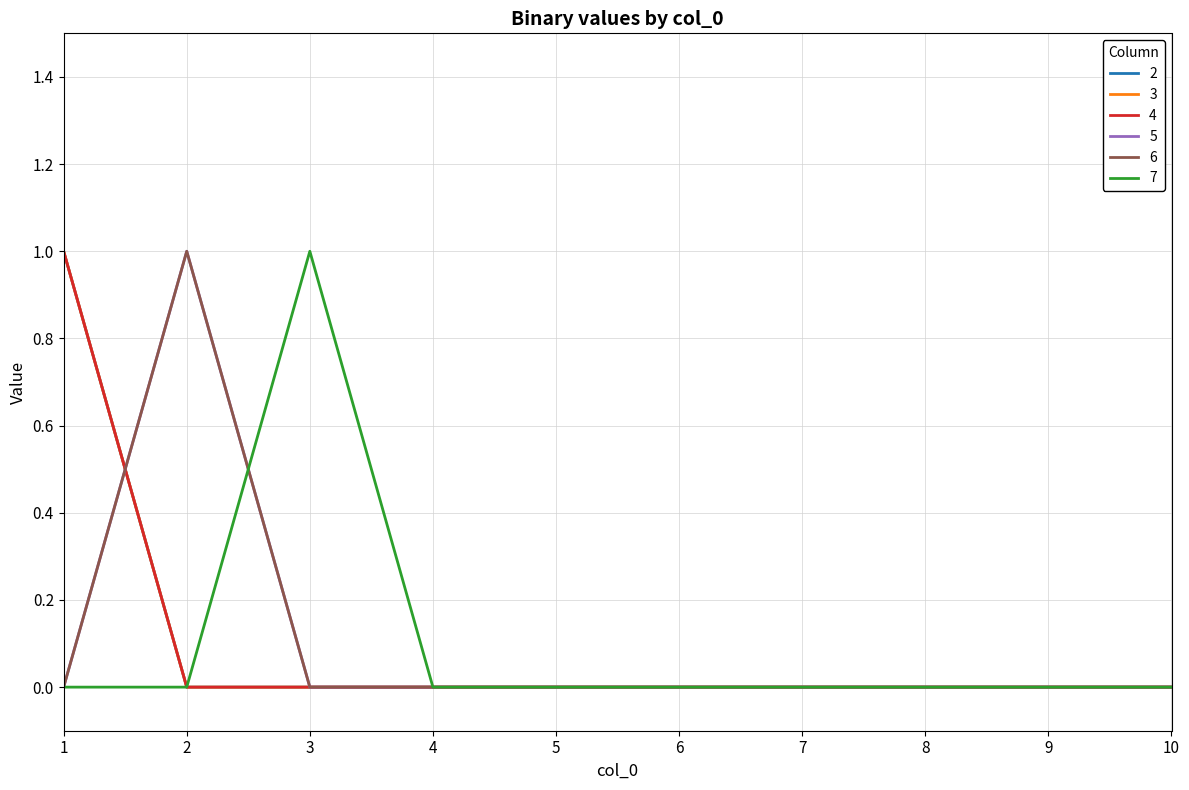

Which series has the widest spread of values?

2